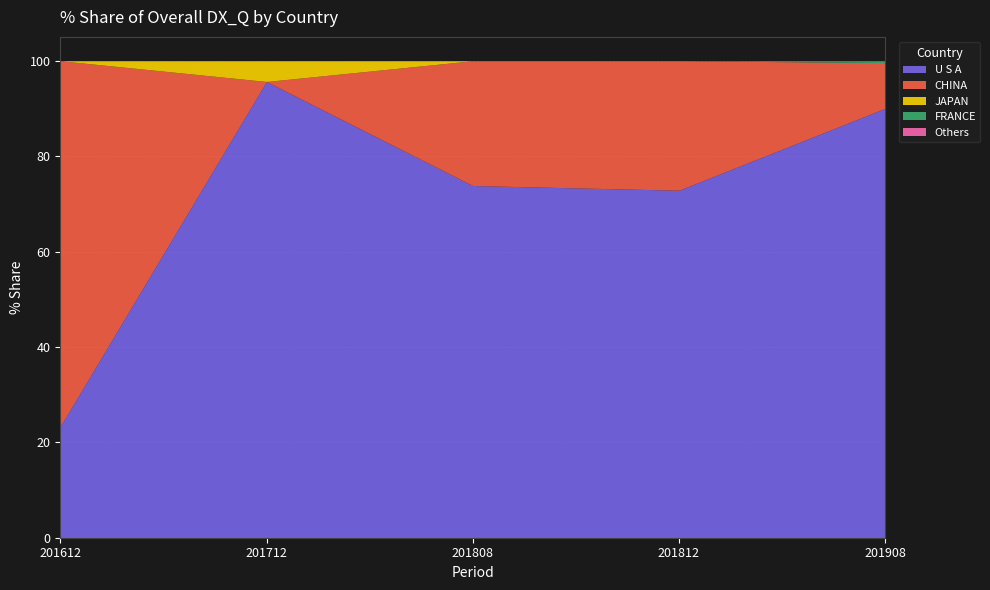

At which category does CHINA reach its first local peak?

201812